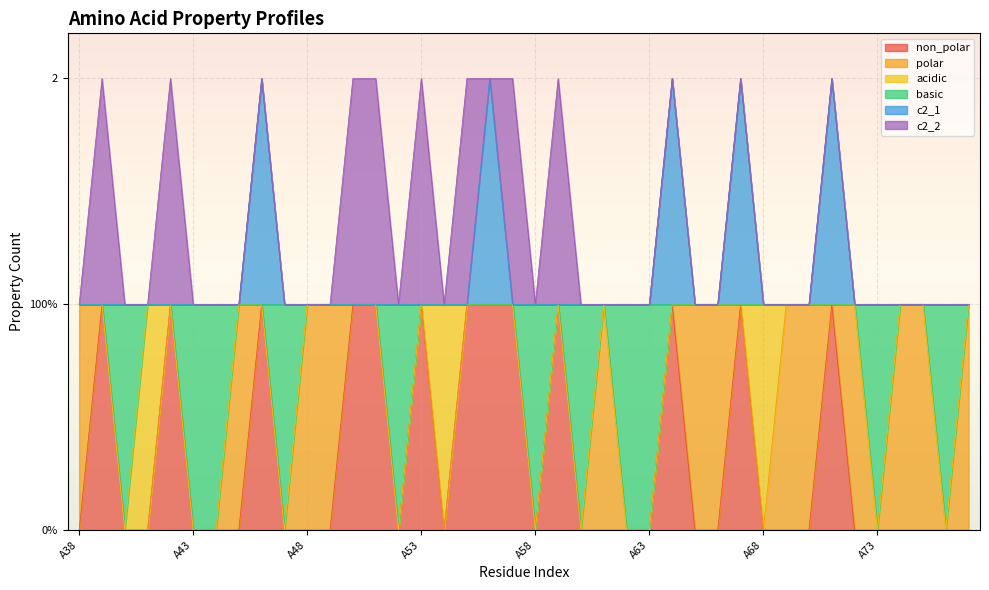

Does the chart display data point markers on the line(s)?

No